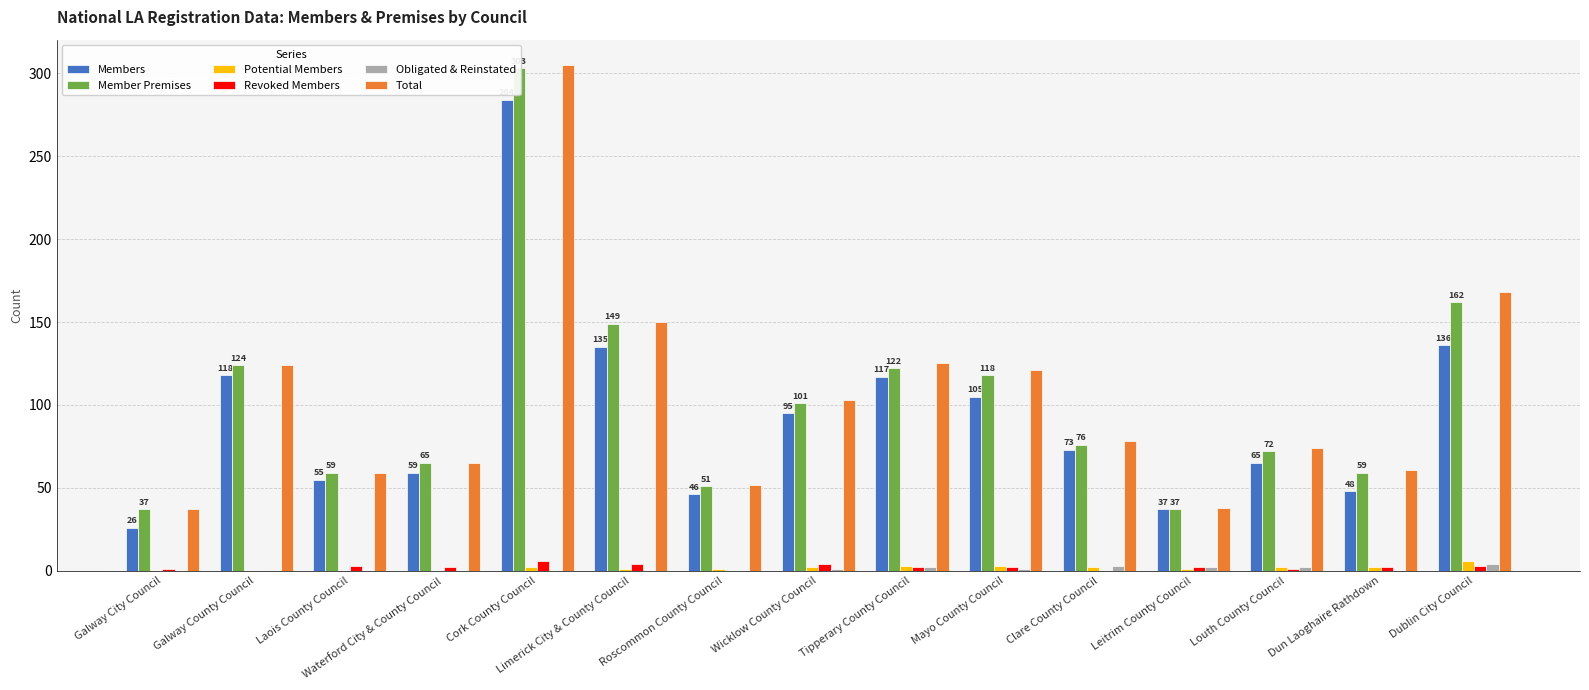

How many groups of bars are there?

15